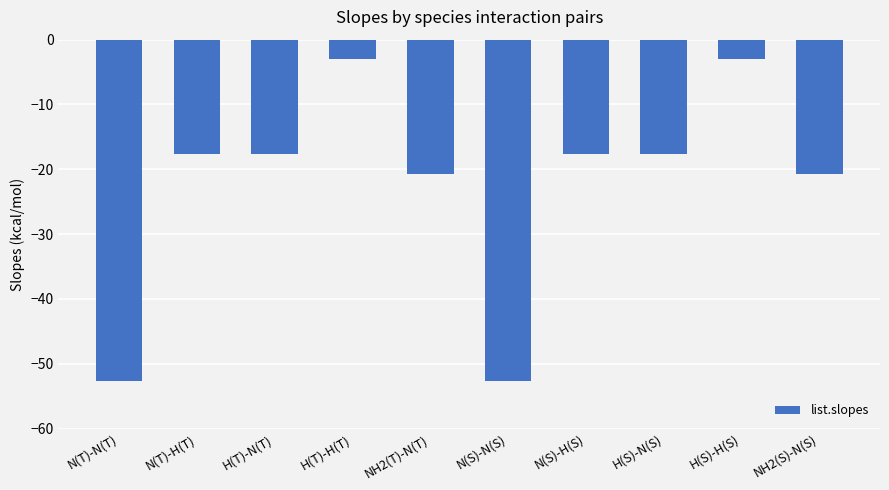

What is the minimum value shown in the chart?

-52.6